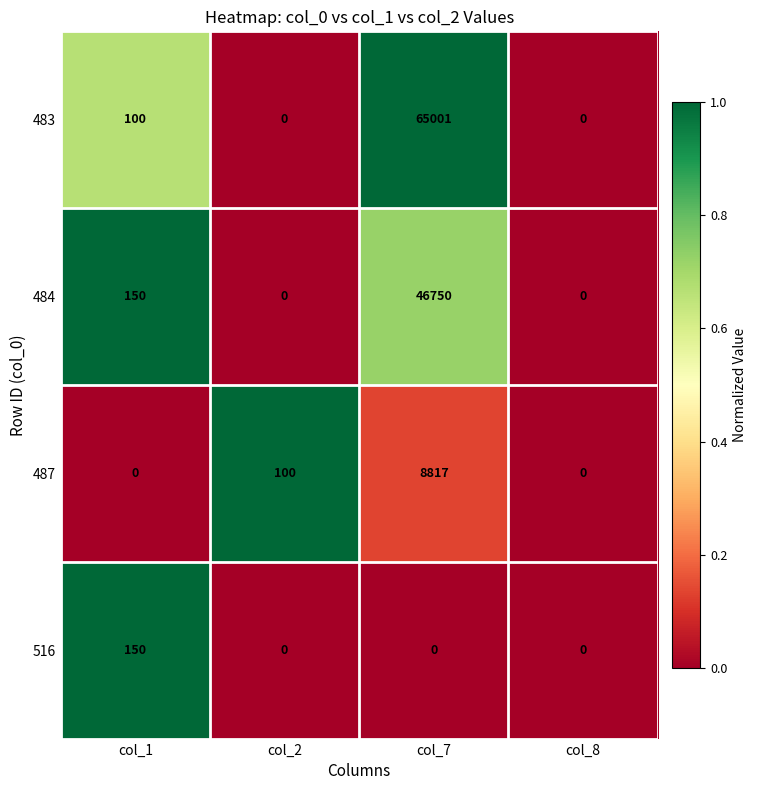

What is the greatest value displayed?

65001